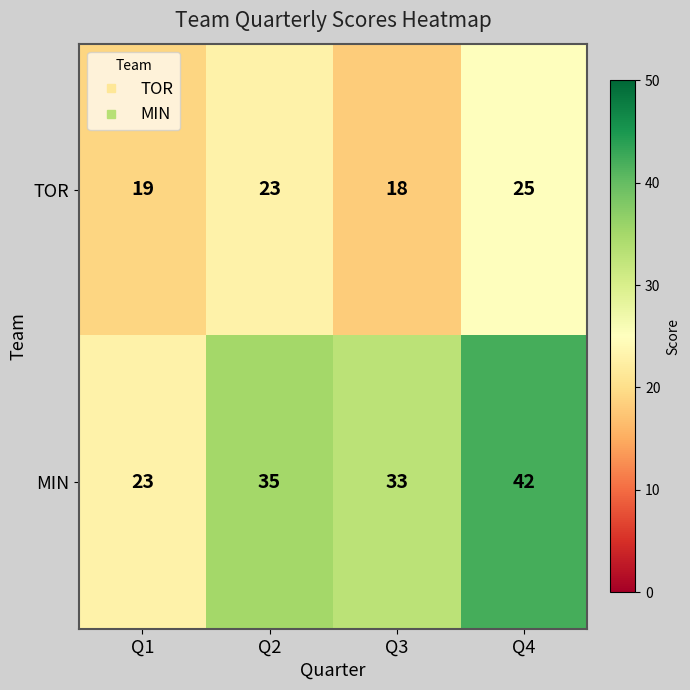

Rank the categories by MIN value from highest to lowest.

Q4, Q2, Q3, Q1